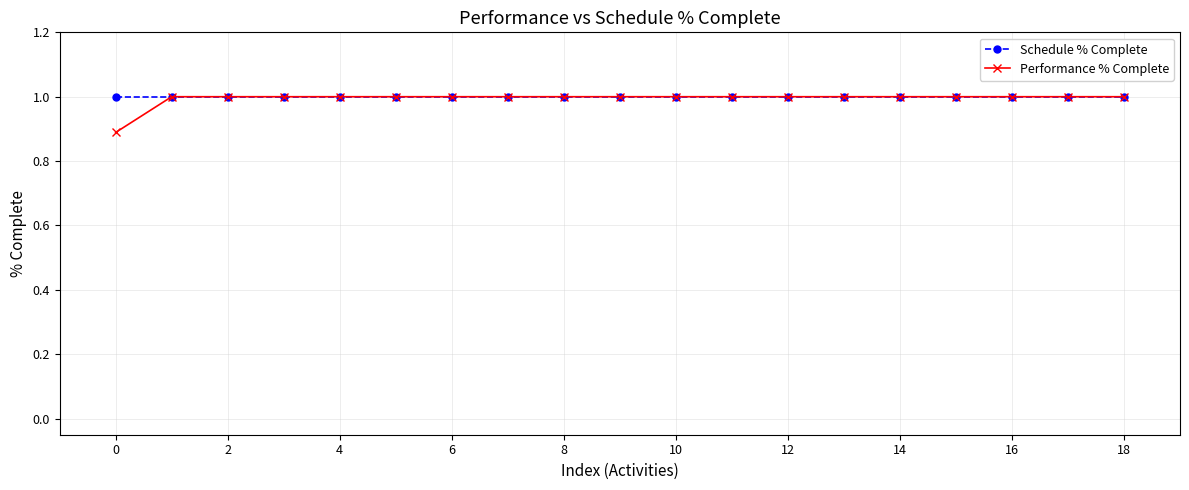

Count the number of categories in the chart.

19